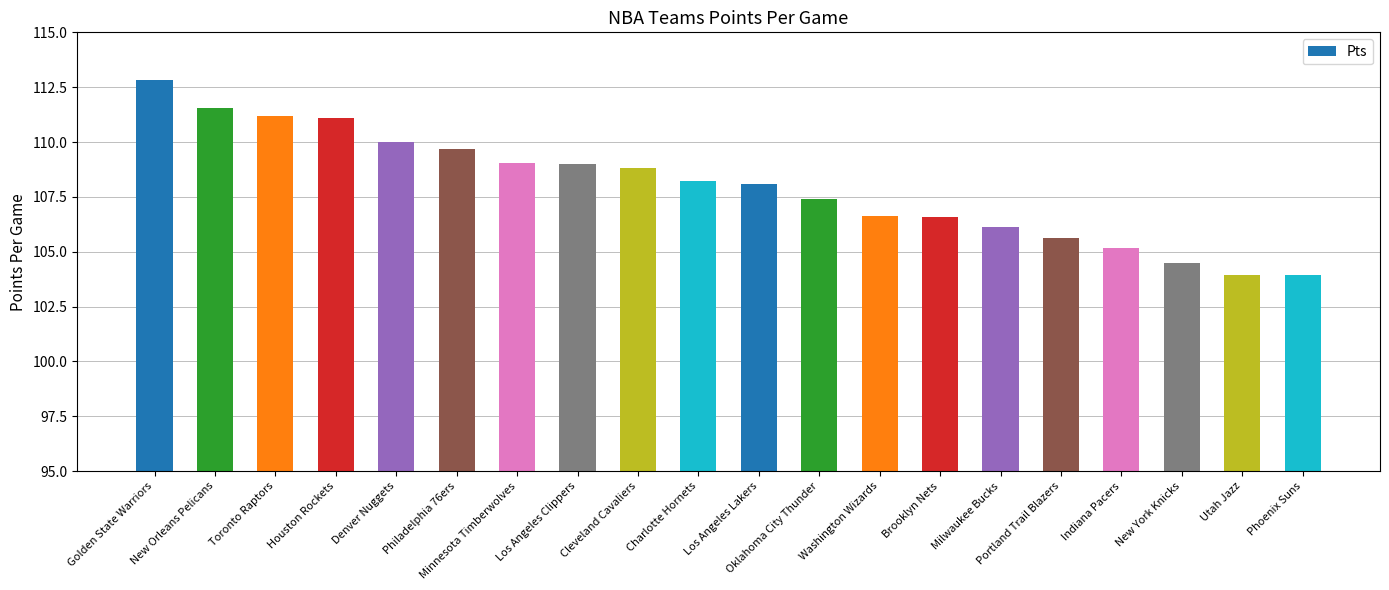

Where does the data first go above 108?

Golden State Warriors